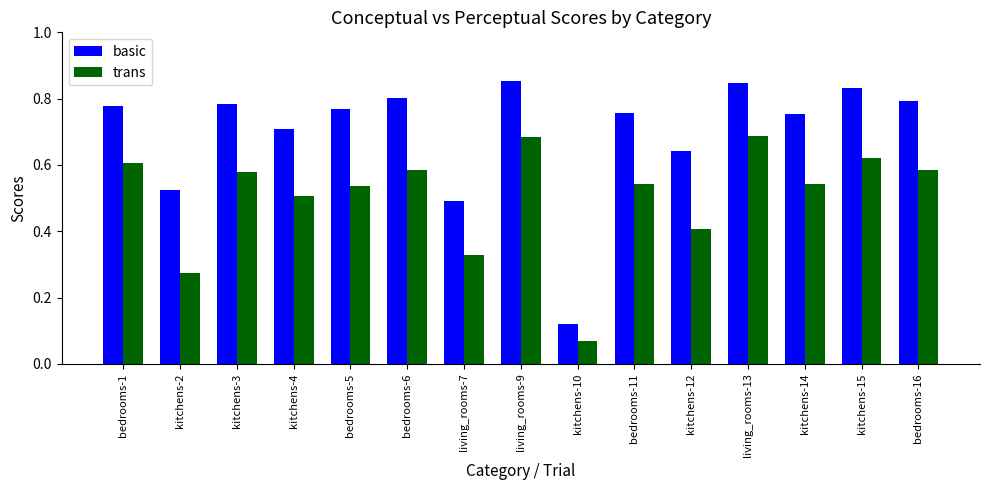

What is the sum of the trans values at bedrooms-6 and bedrooms-11?

1.1